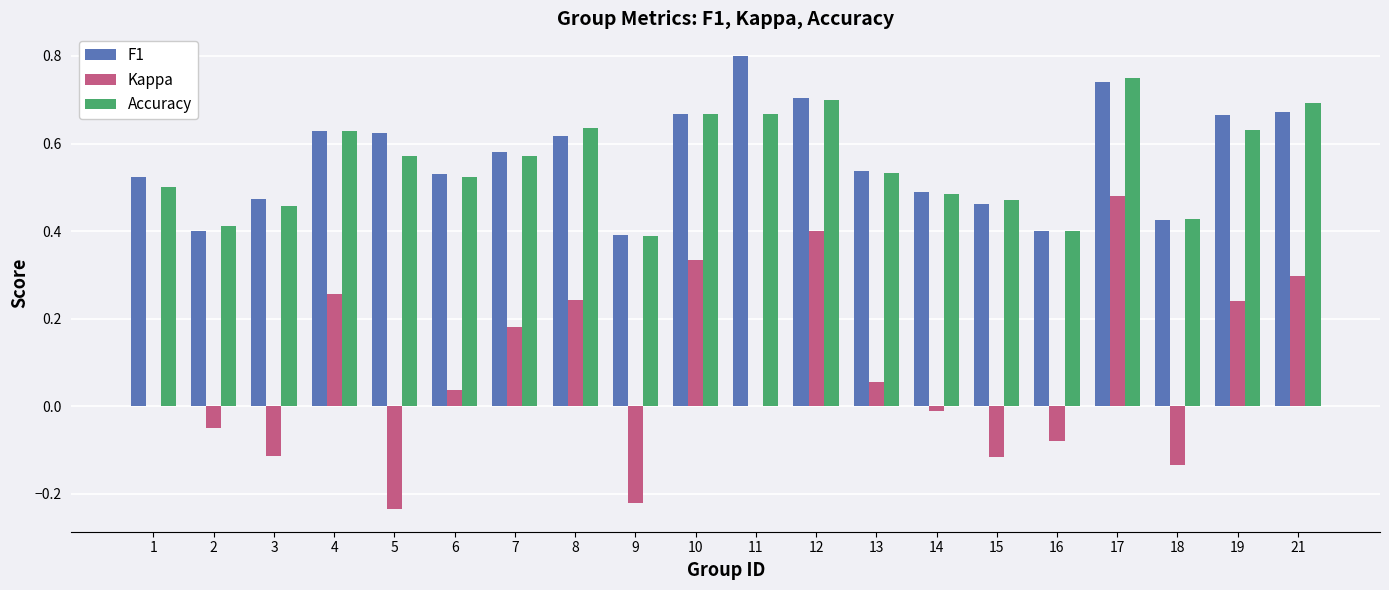

What is the sum of all Kappa values?

1.6